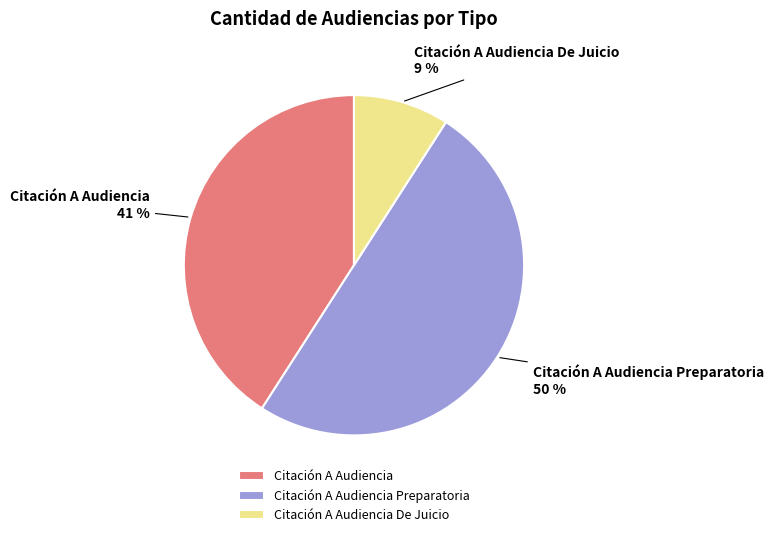

Rank the categories by value from highest to lowest.

Citación A Audiencia Preparatoria, Citación A Audiencia, Citación A Audiencia De Juicio